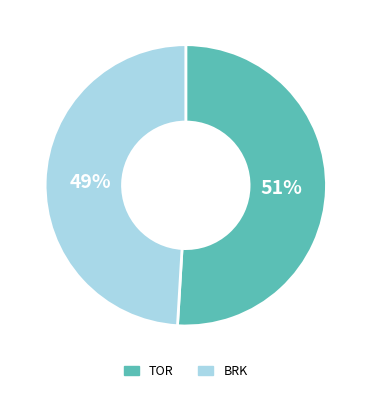

Which slice is the largest?

TOR